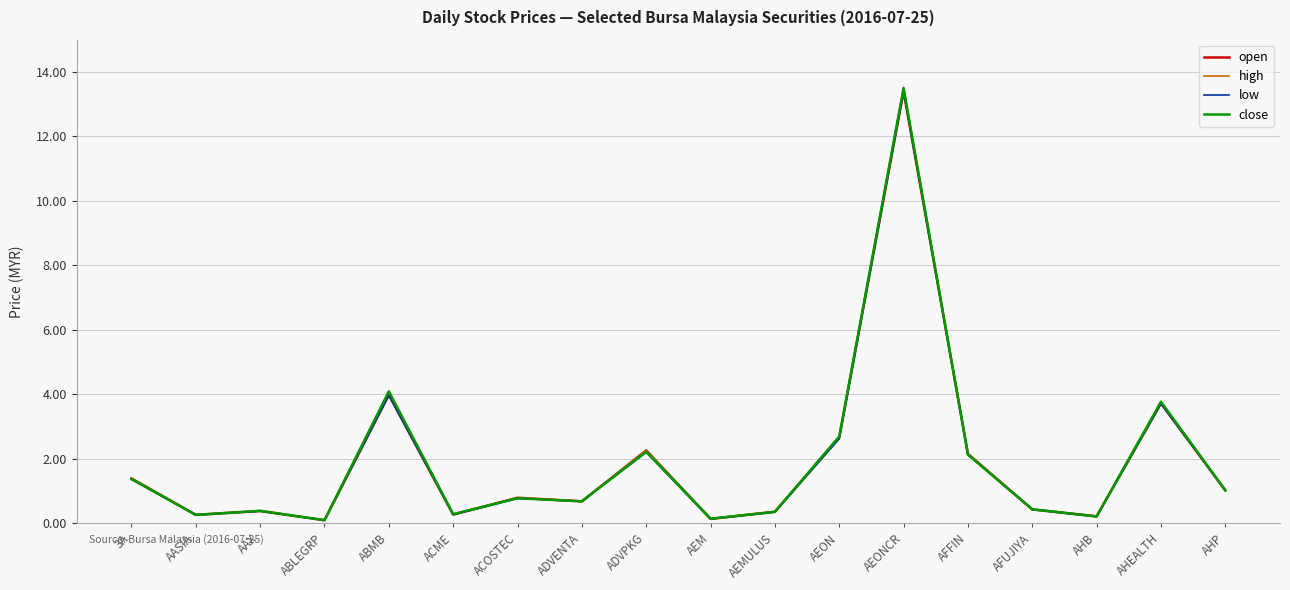

What is the greatest value displayed?

13.5